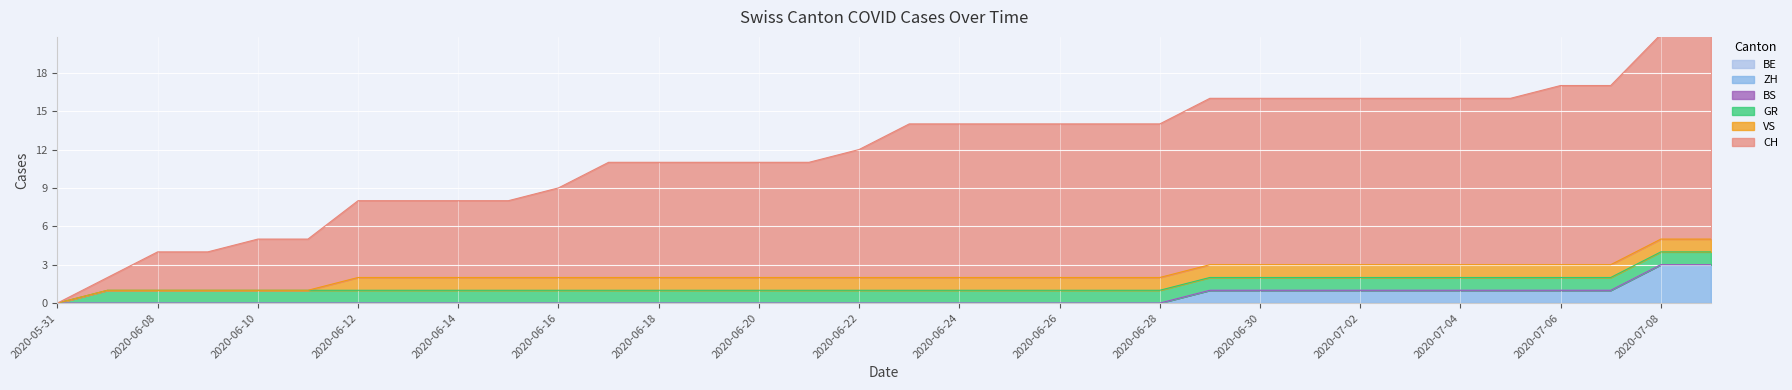

How many categories are shown in the chart?

20